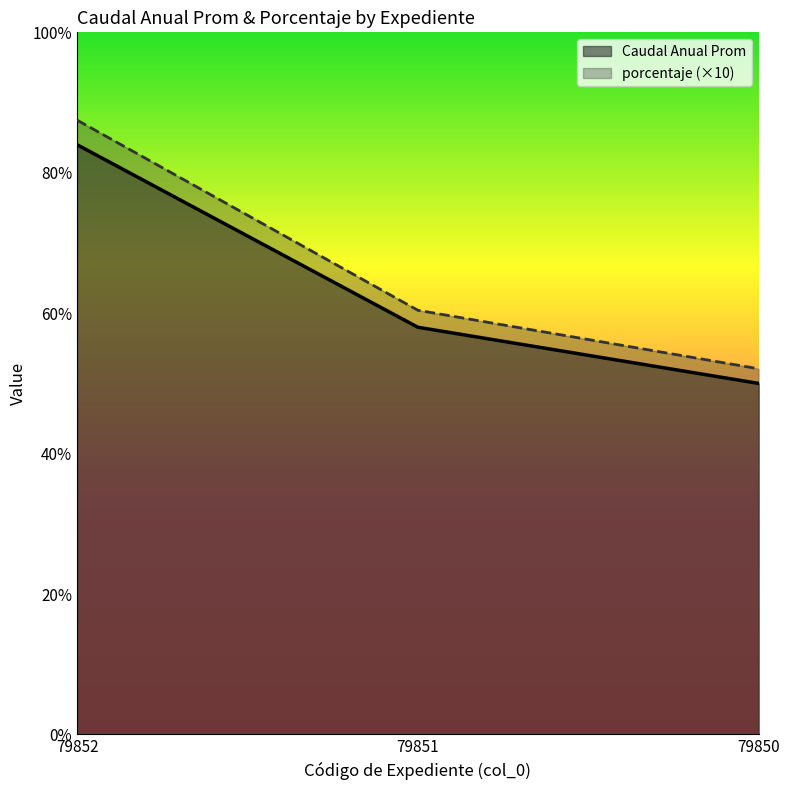

Does the chart have visible grid lines?

No